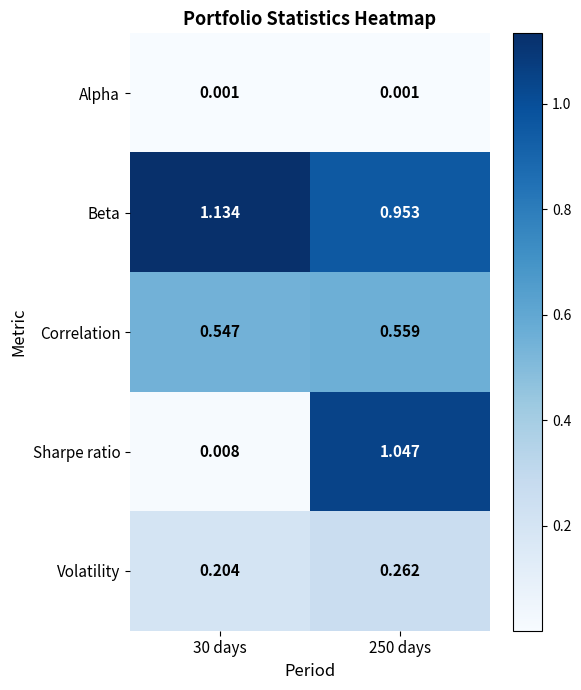

Which series has the largest total across all categories?

Beta